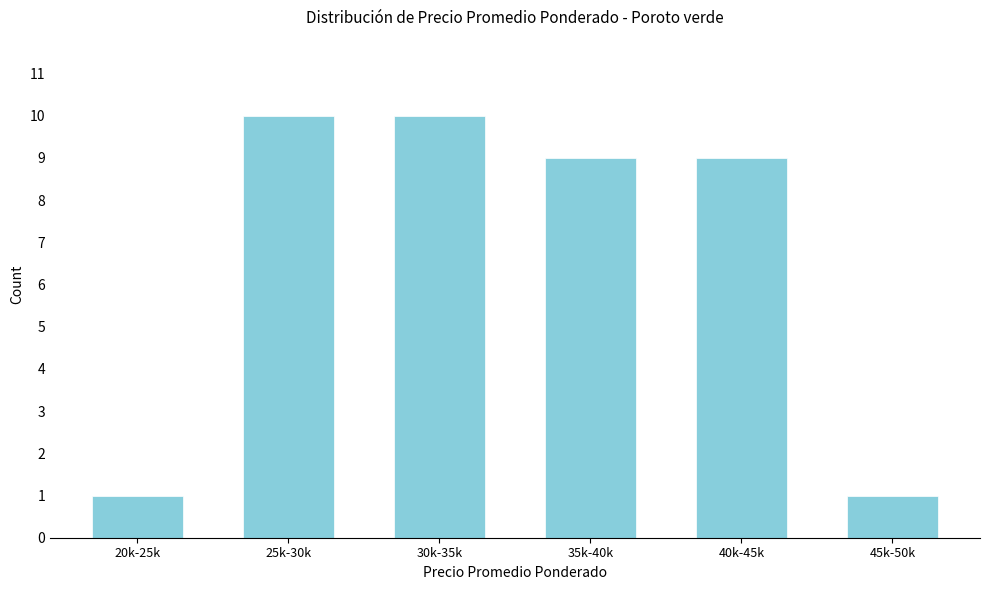

Reading left to right, what are all the values shown in this chart?

20k-25k=1	25k-30k=10	30k-35k=10	35k-40k=9	40k-45k=9	45k-50k=1